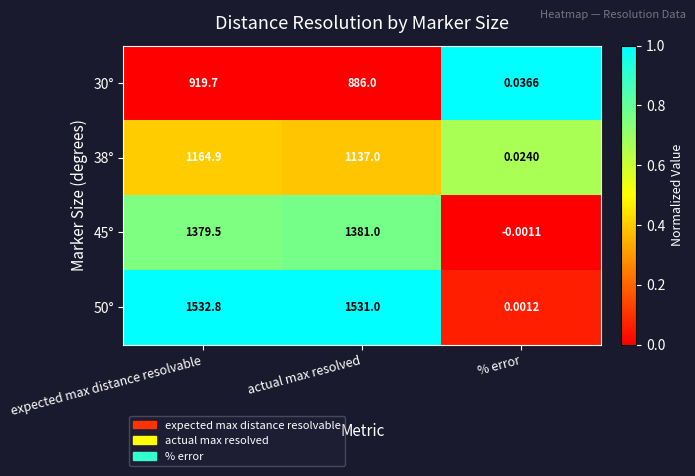

Is the value of 45° at expected max distance resolvable greater than the value of 30° at % error?

Yes